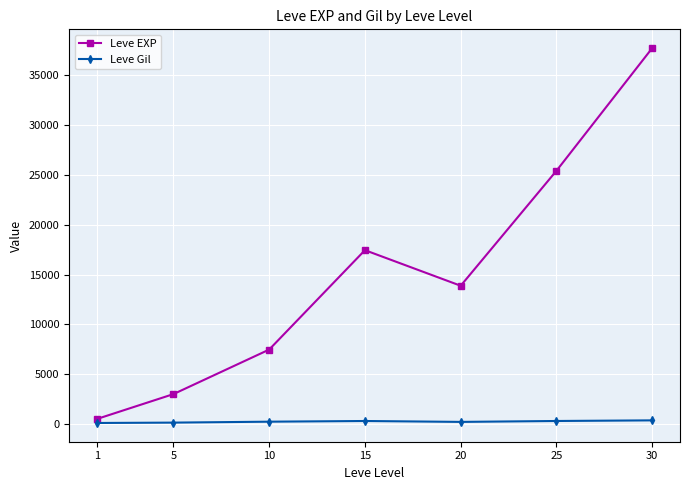

Is this an area chart (filled region under the line)?

No